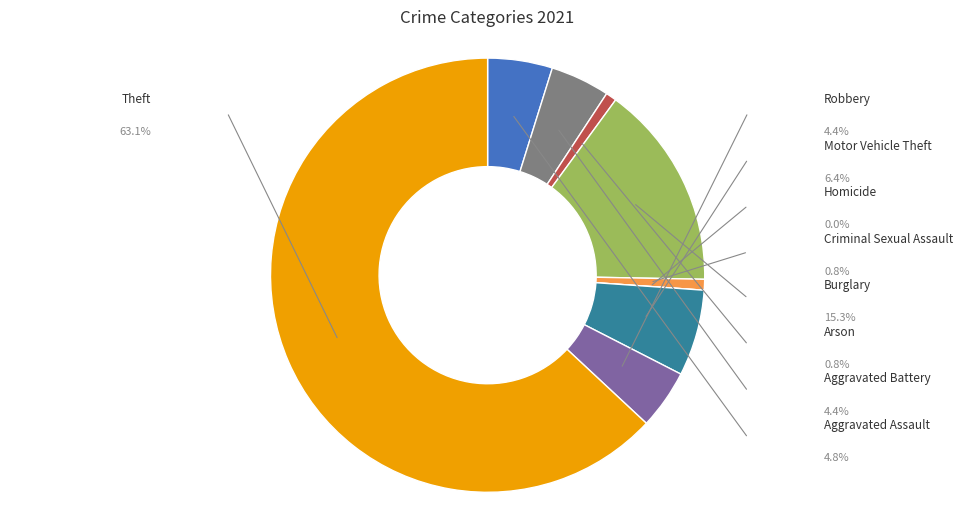

To the nearest percent, what portion does Aggravated Battery represent?

4%